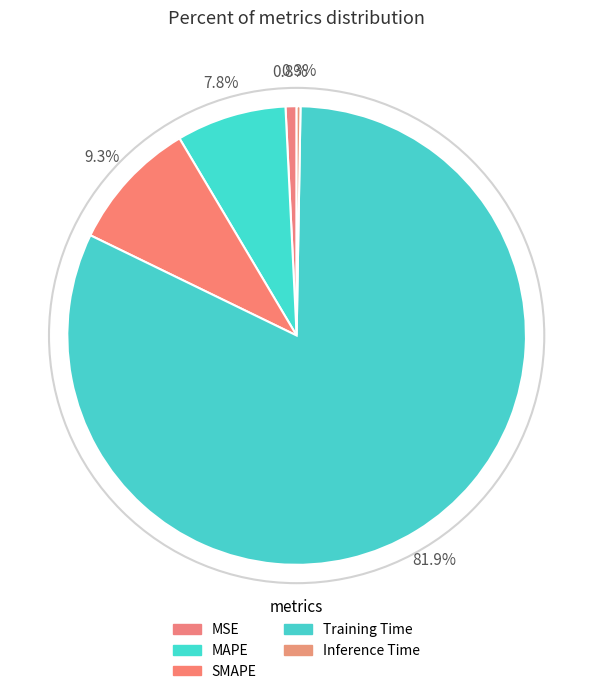

What percentage is the Training Time slice, to the nearest percent?

82%